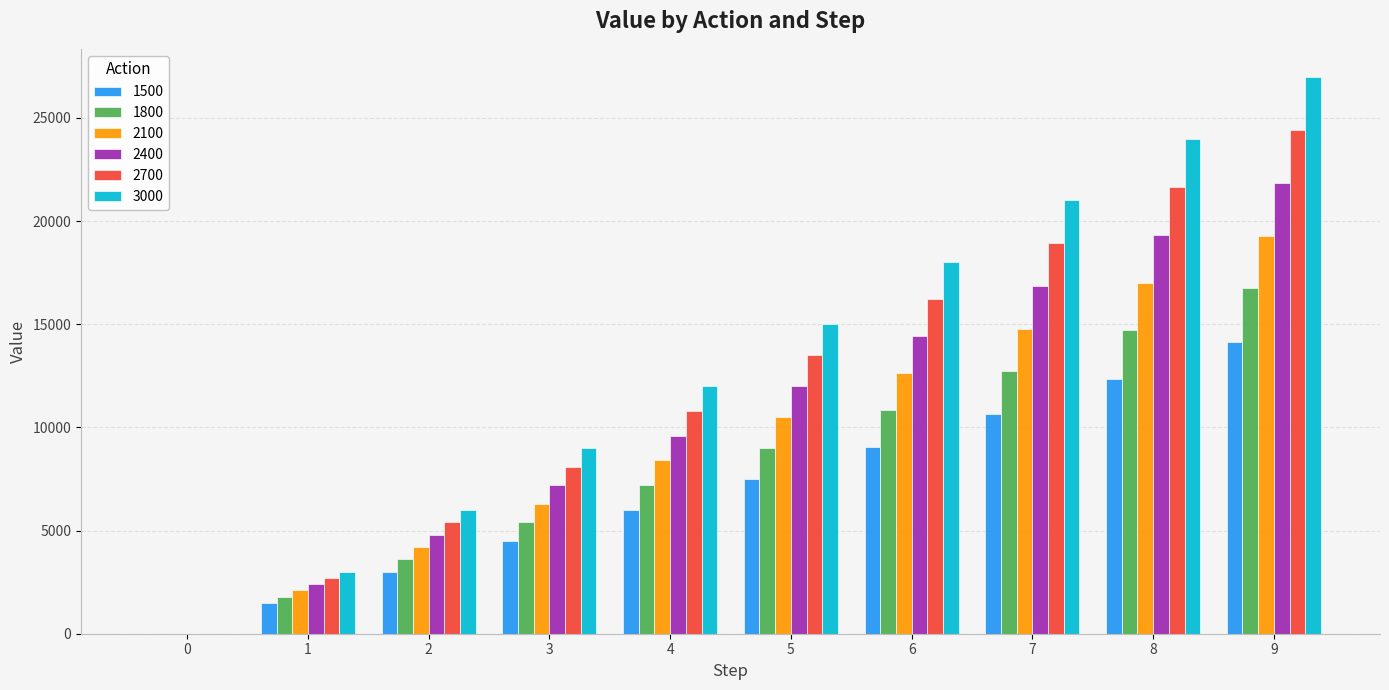

The value of 2400 at 0 is 0.0. True or false?

True